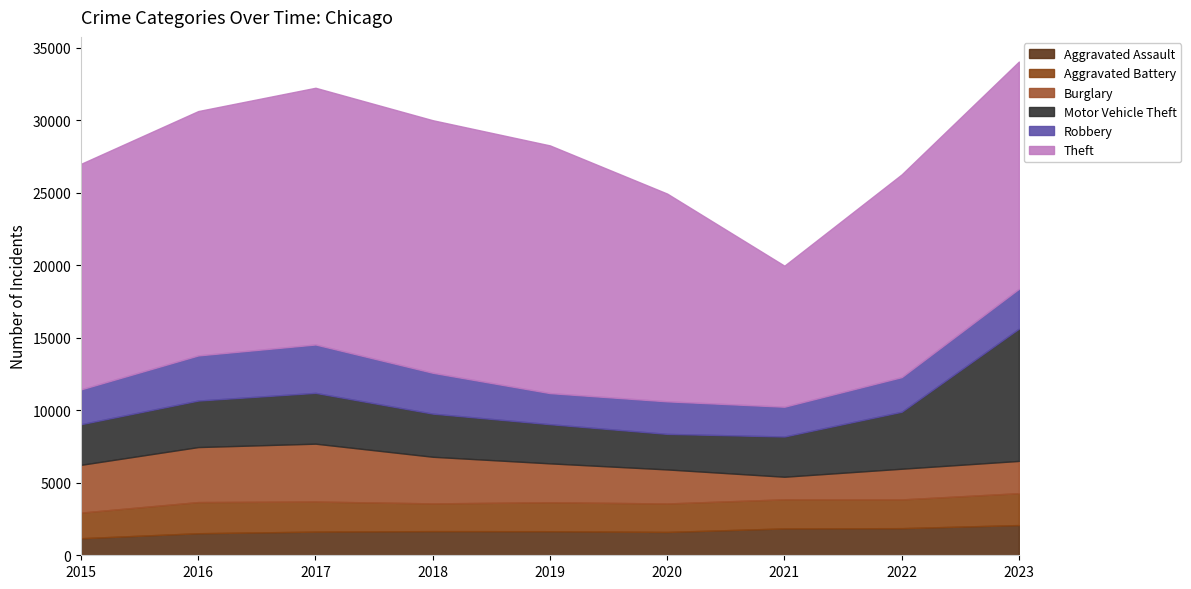

Rank the categories by Robbery value from lowest to highest.

2021, 2019, 2020, 2022, 2015, 2023, 2018, 2016, 2017